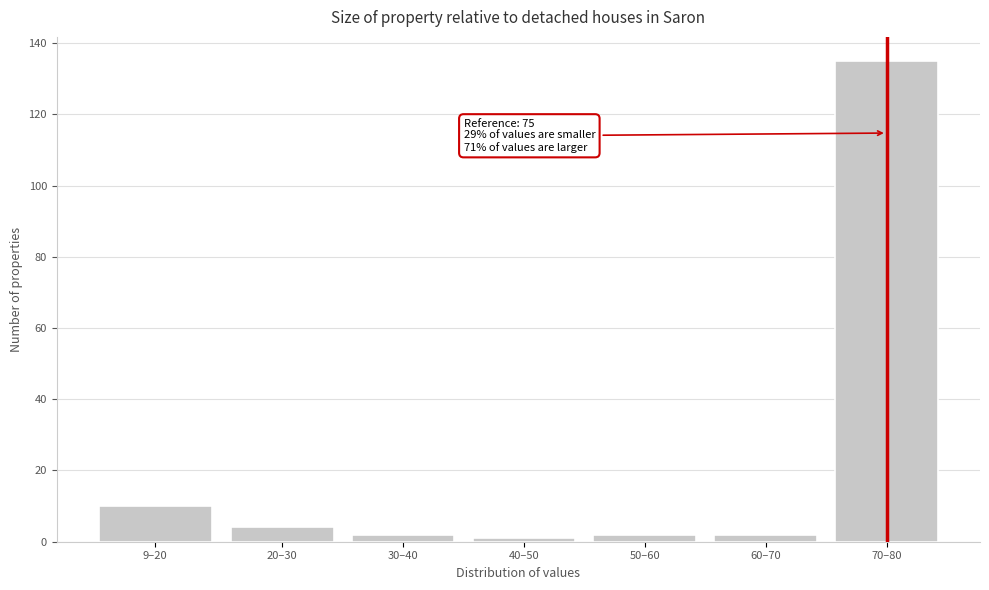

Reading right to left, extract all data points from this chart.

70–80=135	60–70=2	50–60=2	40–50=1	30–40=2	20–30=4	9–20=10